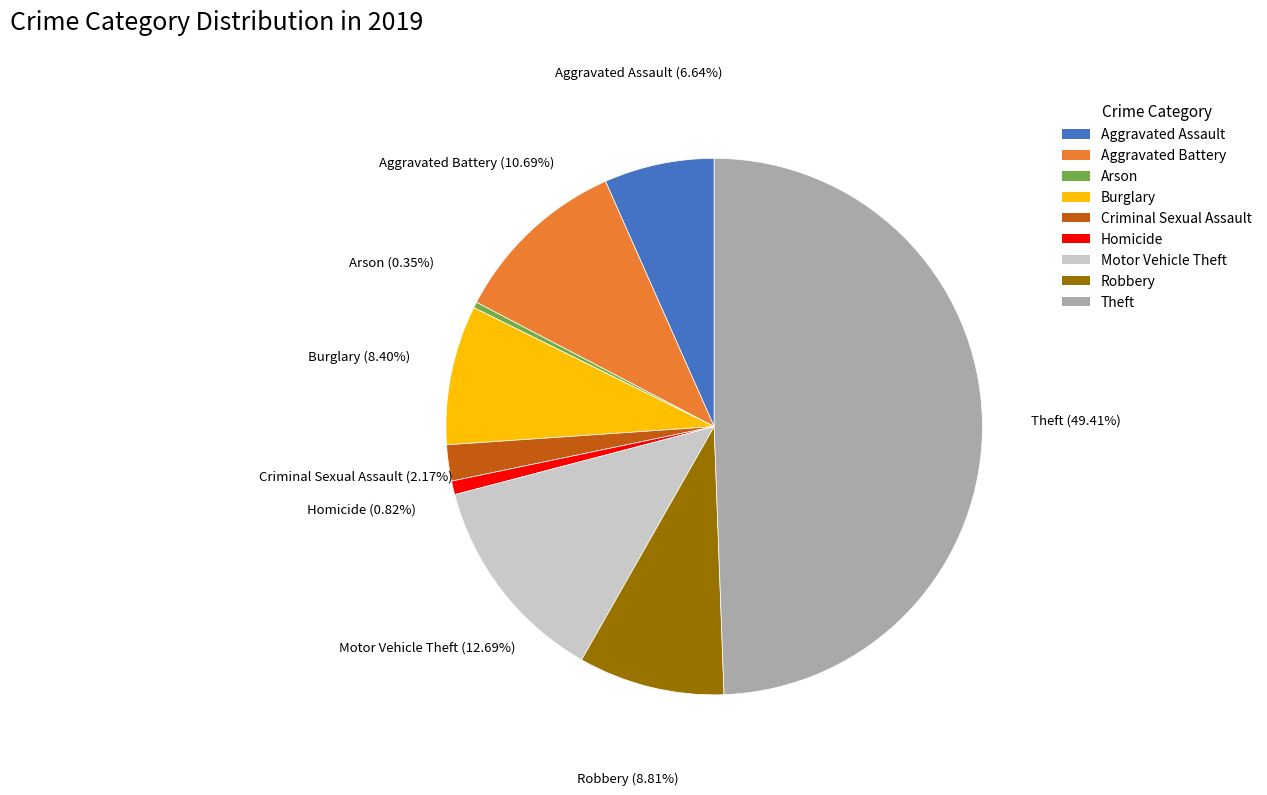

To the nearest percent, what is the difference between the largest and smallest slice percentages?

49%